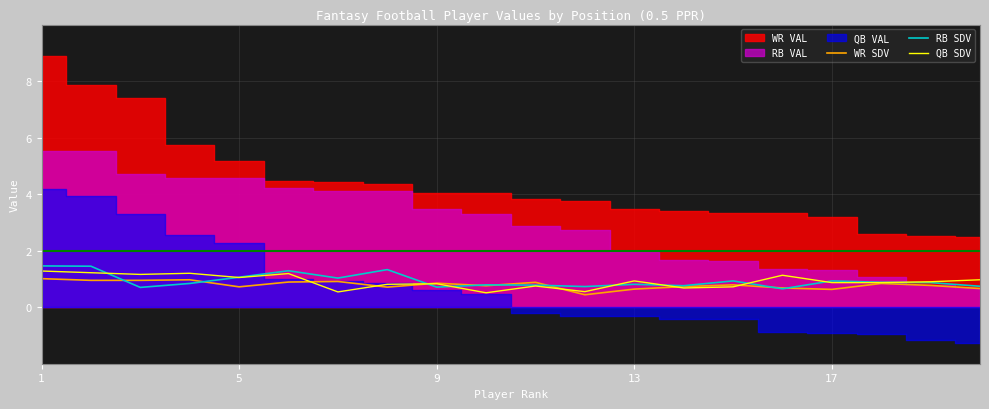

True or false: RB SDV has a value of 0.3 at 9.

False